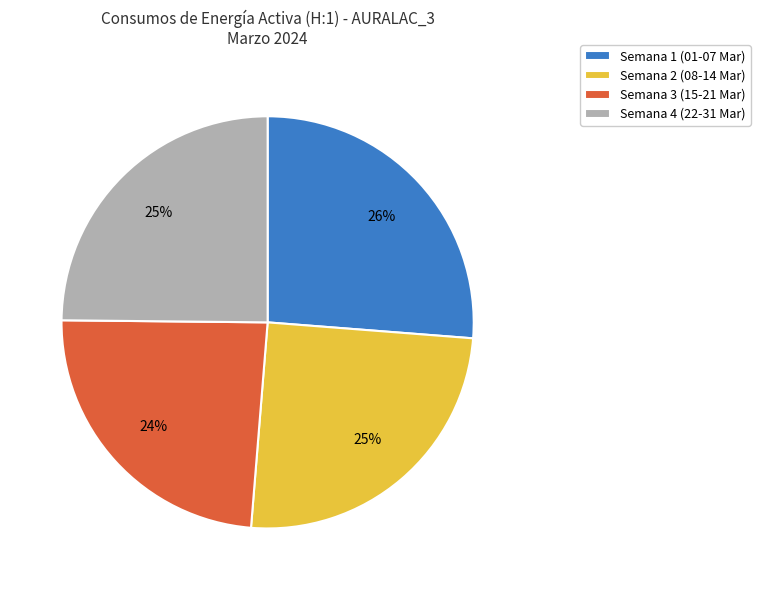

What is the smallest slice in the pie chart?

Semana 3 (15-21 Mar)